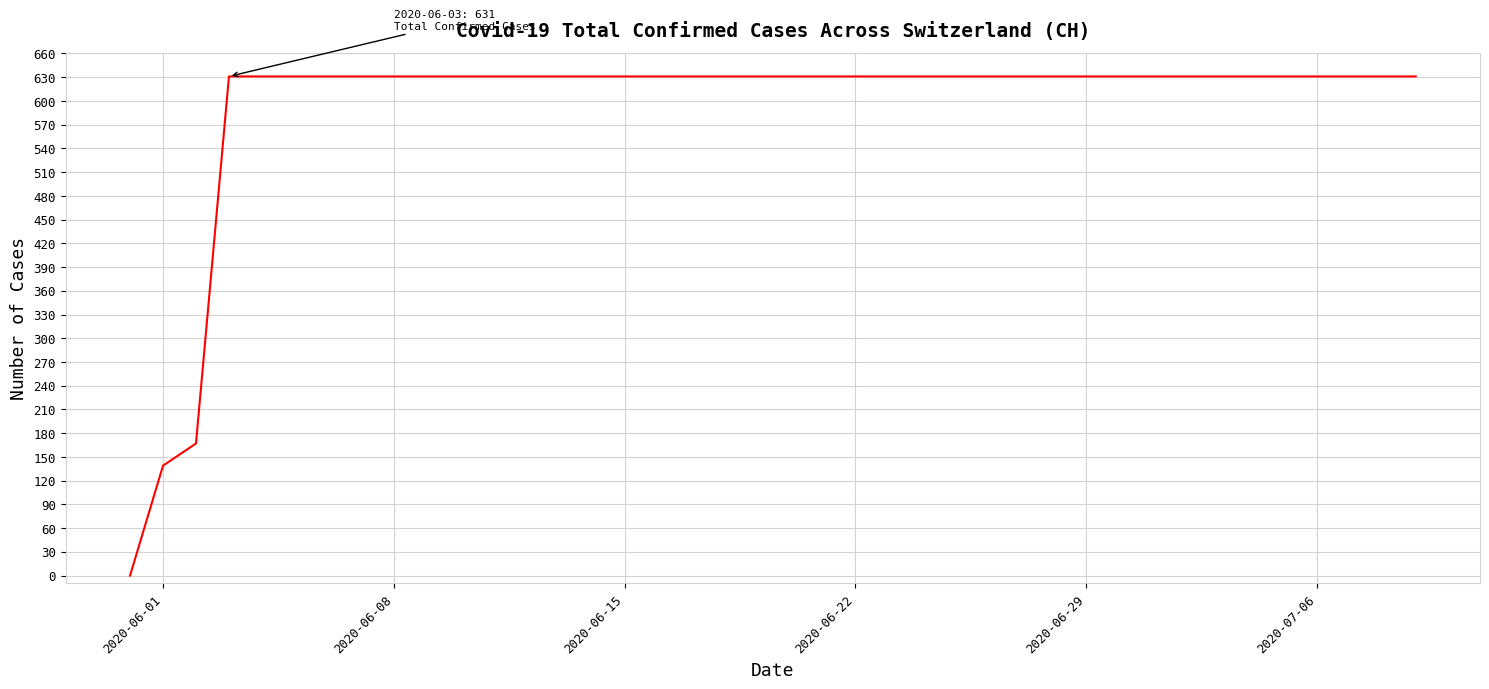

What is the maximum value shown in the chart?

631